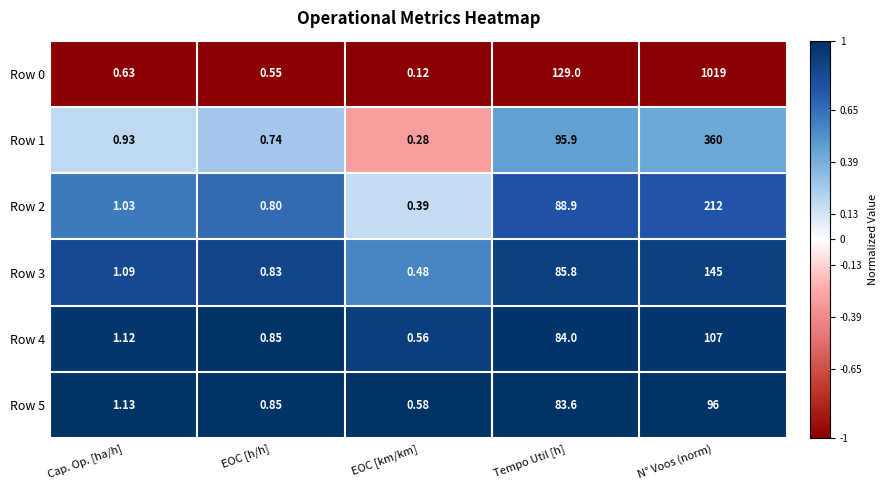

Rank the series at Tempo Util [h] from lowest to highest value.

Row 5, Row 4, Row 3, Row 2, Row 1, Row 0